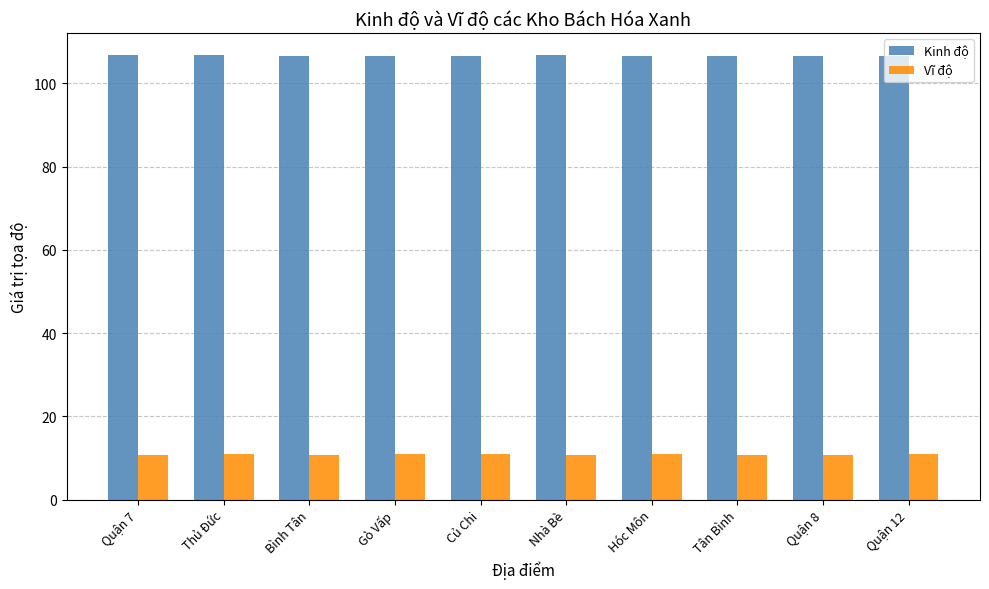

List the series in order of their peak value, lowest first.

Vĩ độ, Kinh độ